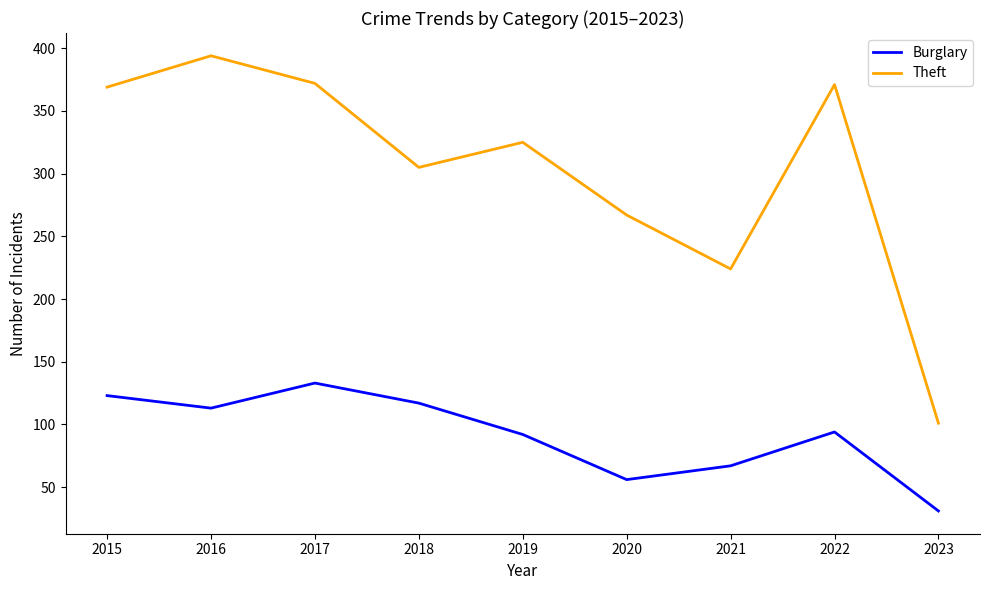

Rank the series at 2022 from lowest to highest value.

Burglary, Theft